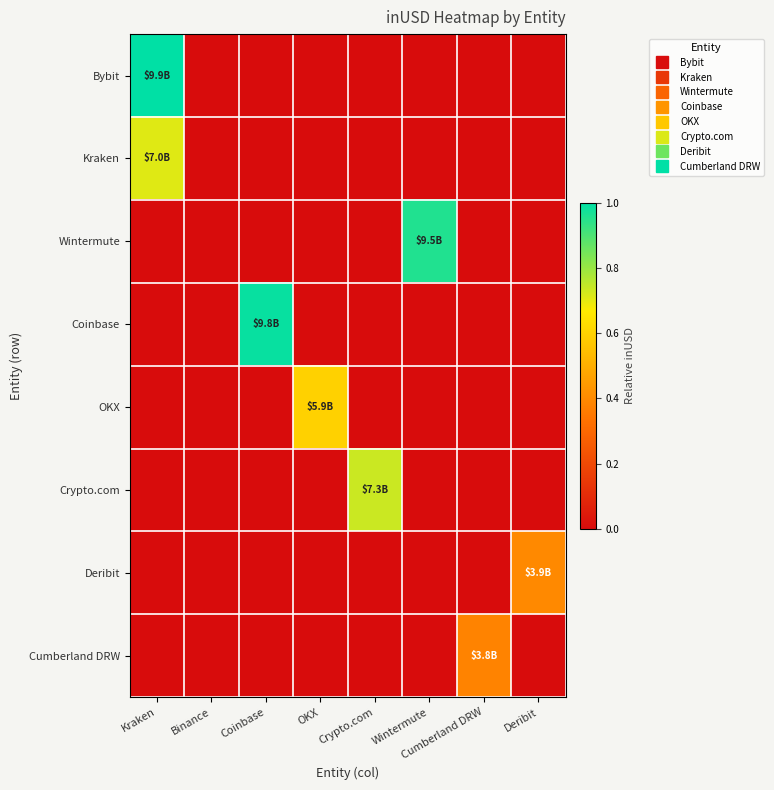

How many categories are shown in the chart?

8